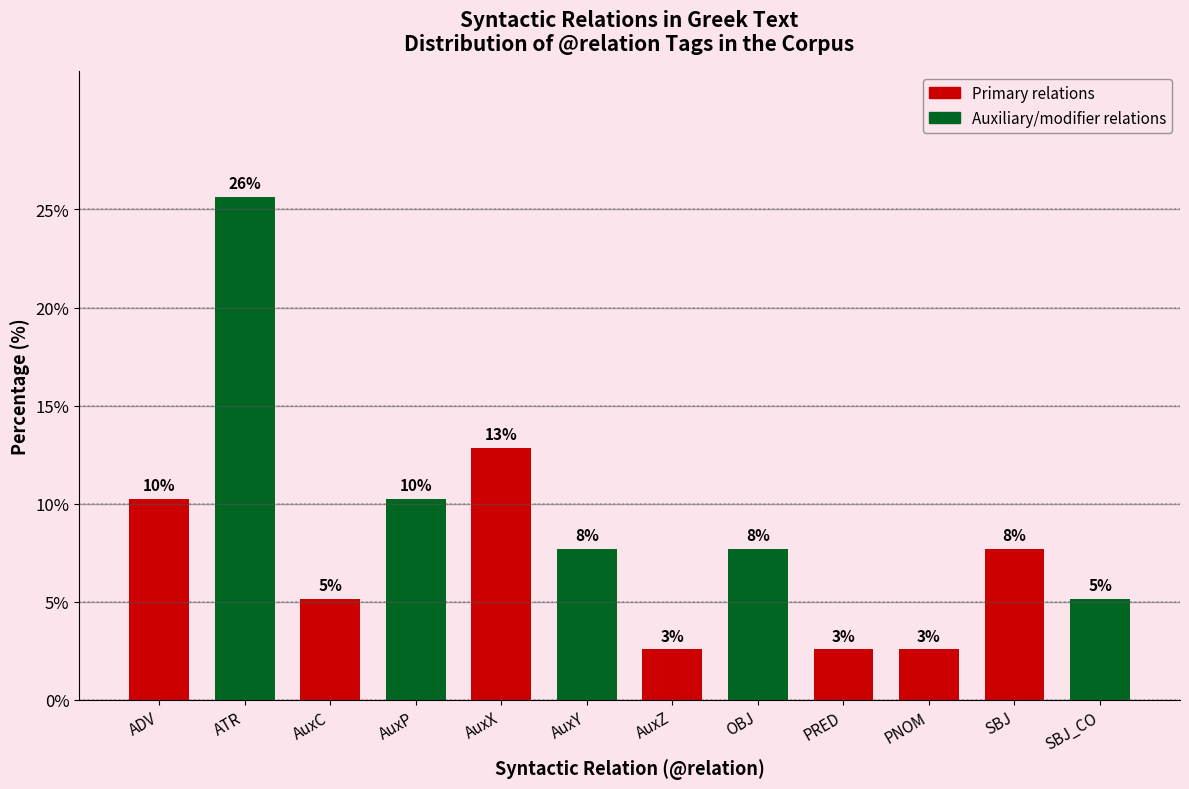

List the labels in order of value, largest first.

ATR, AuxX, ADV, AuxP, AuxY, OBJ, SBJ, AuxC, SBJ_CO, AuxZ, PRED, PNOM